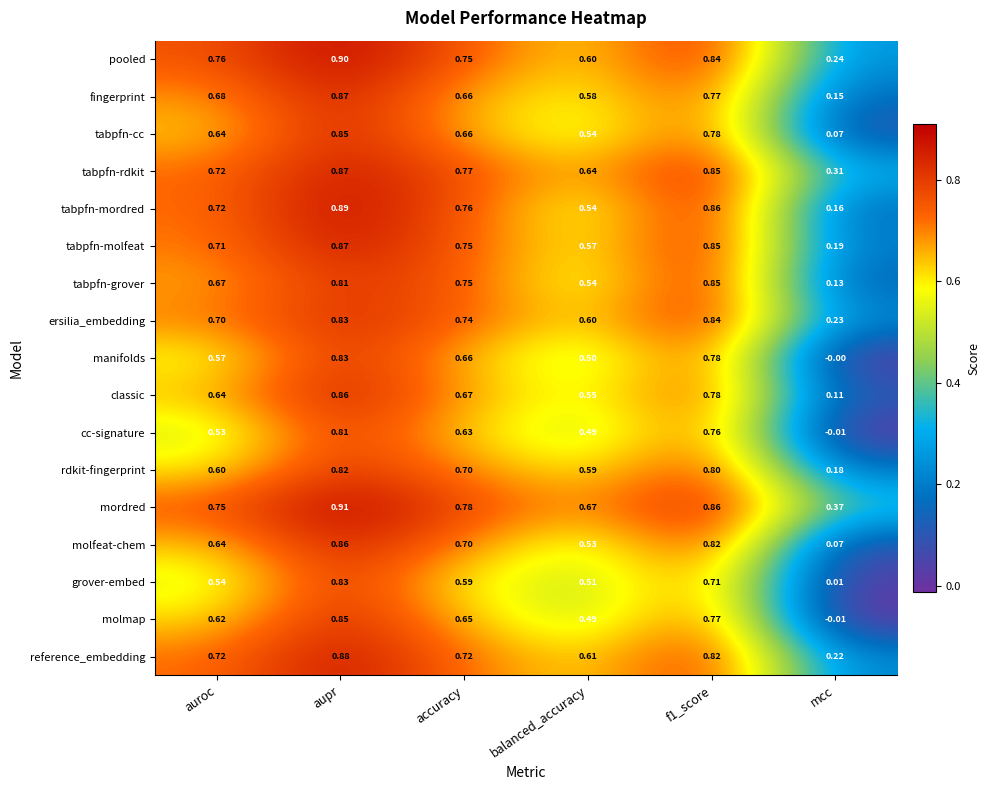

Where is grover-embed nearest to the value 0?

mcc